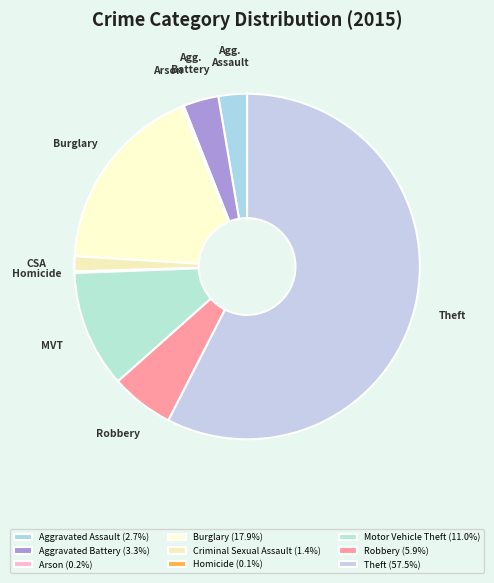

What is the majority slice?

Theft